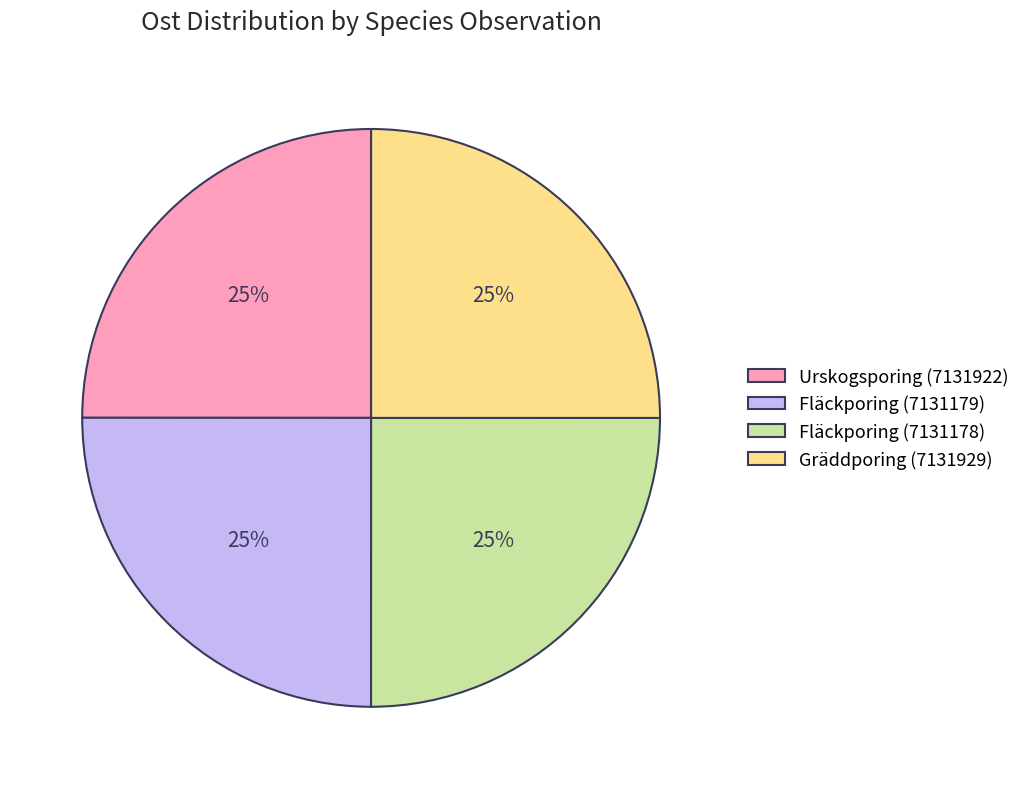

To the nearest percent, what portion does Fläckporing (7131179) represent?

25%